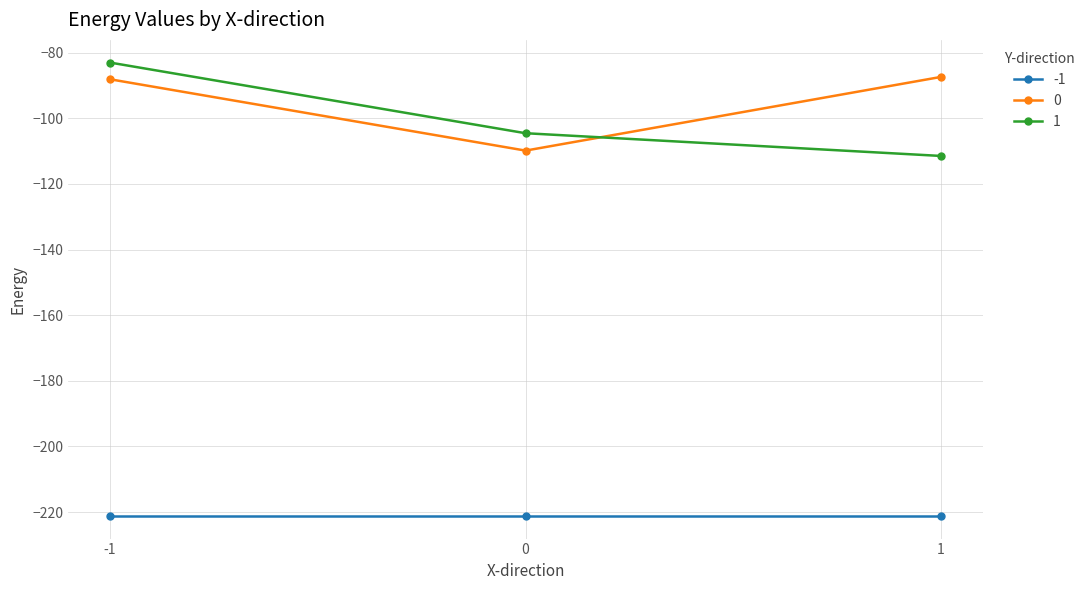

Is the value of 1 at 0 greater than the value of -1 at -1?

Yes